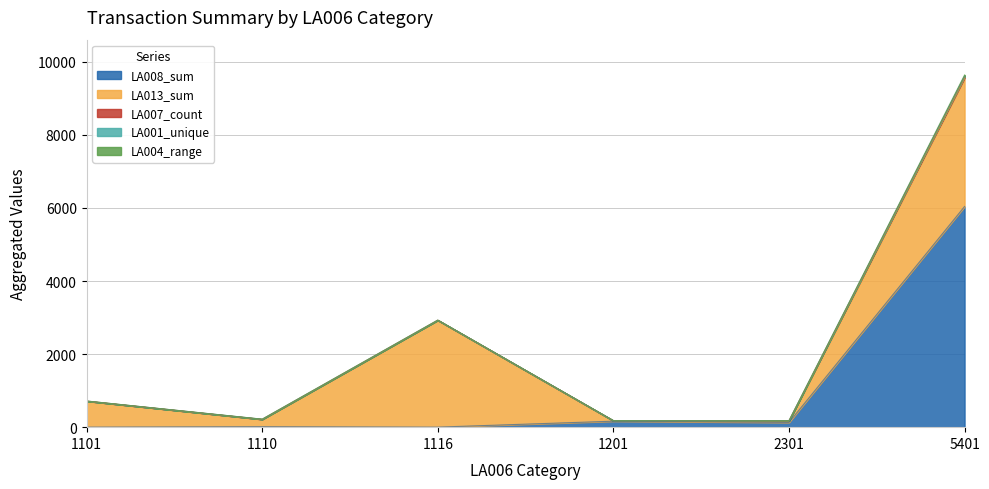

What is the difference between the highest and lowest values at 1116?

2926.0